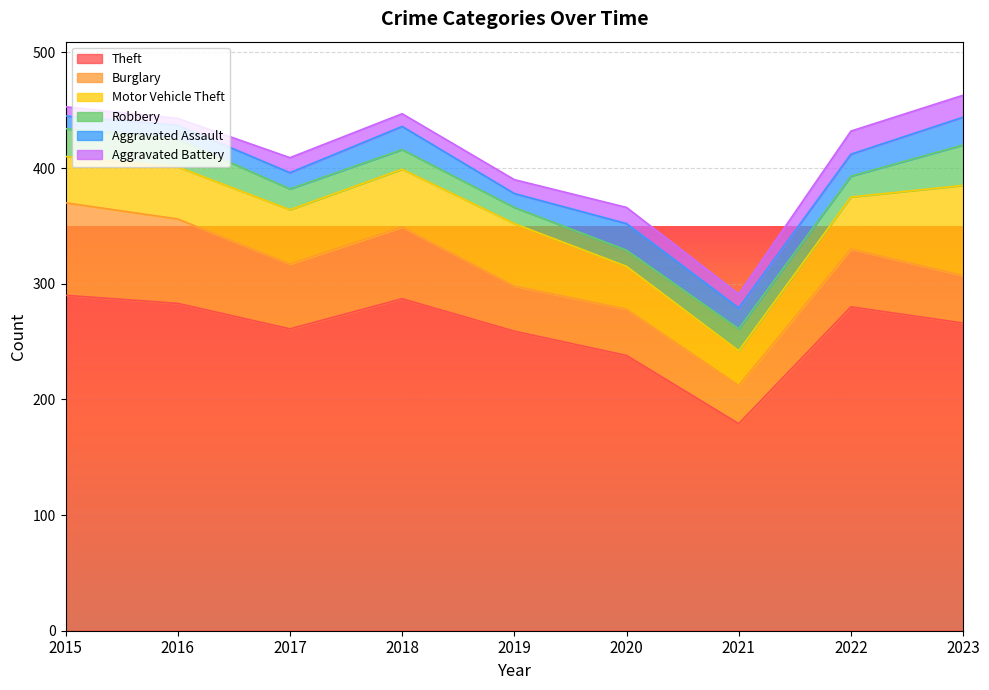

What is the difference between the maximum and minimum values in the Motor Vehicle Theft series?

48